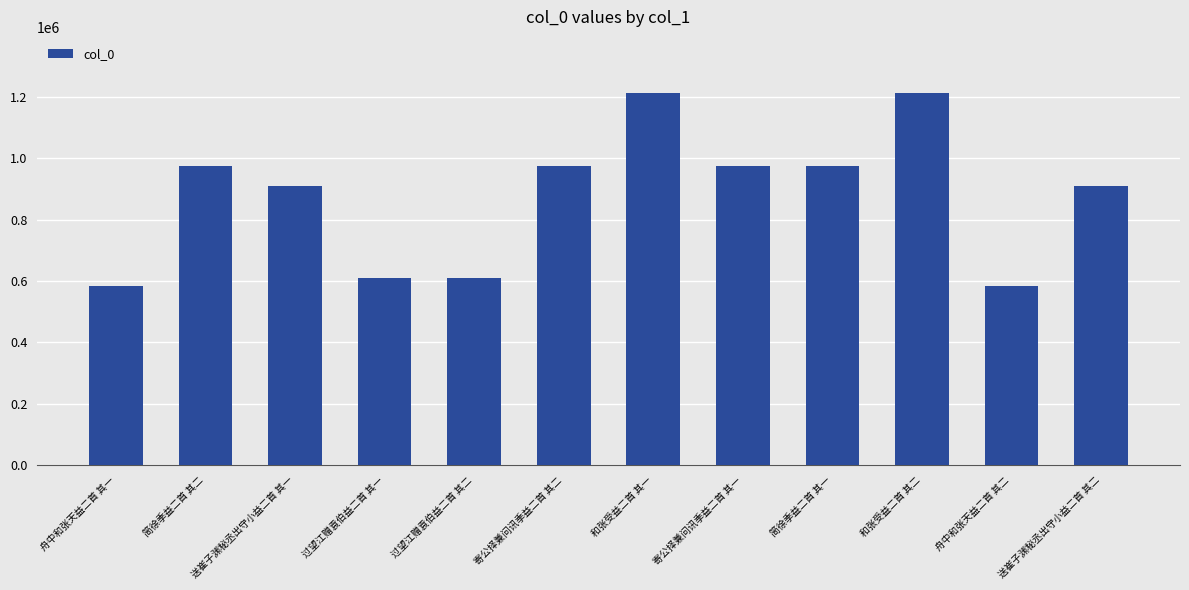

True or false: the data shows 973527 at 简徐季益二首 其一.

True